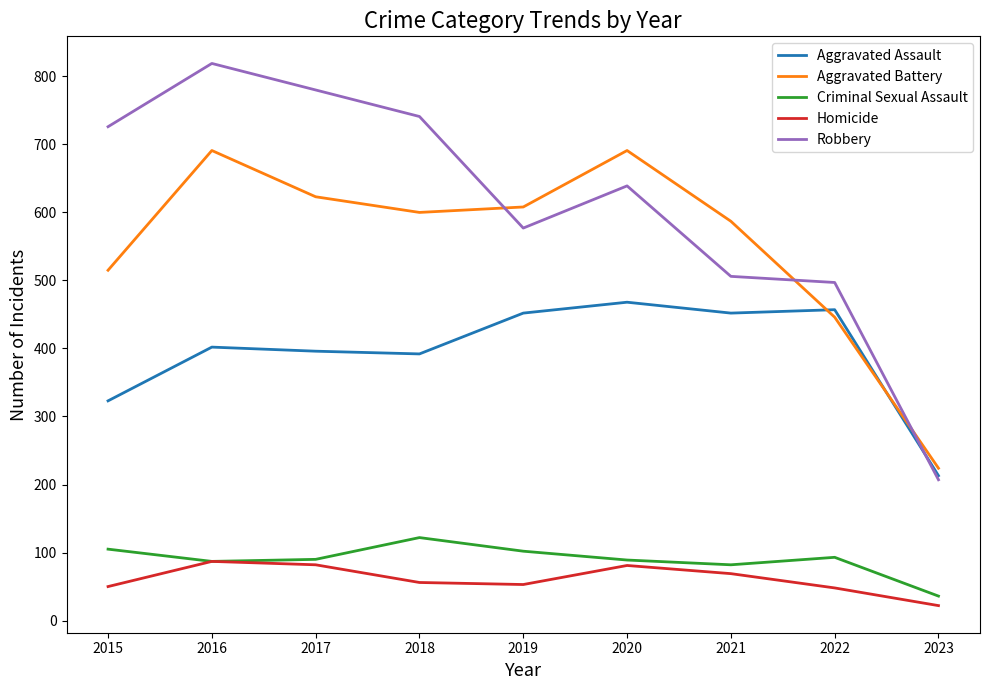

The Homicide series shows 69 at 2021. True or false?

True